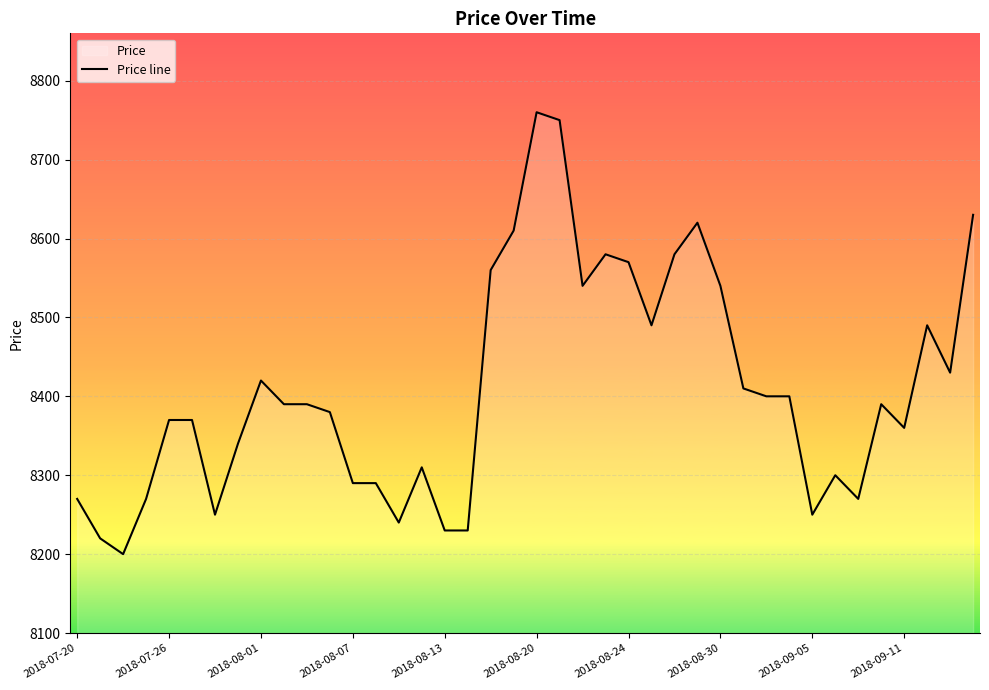

The chart shows a value of 14666 at 19. True or false?

False